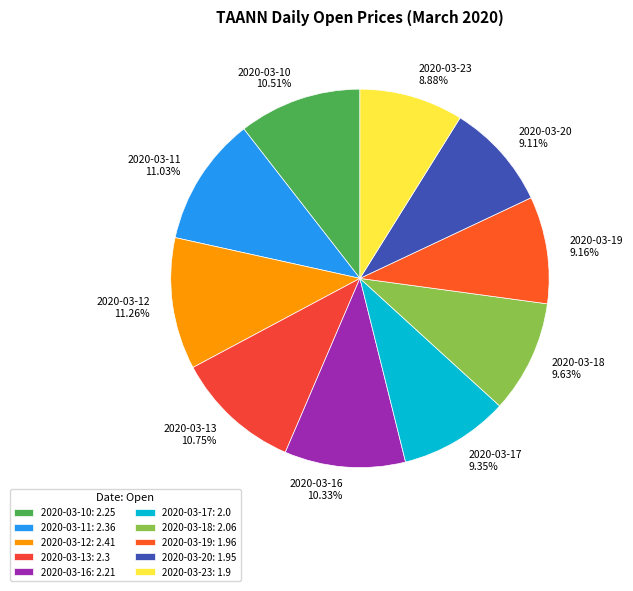

Combined, do 2020-03-23 and 2020-03-17 account for over 50%?

No